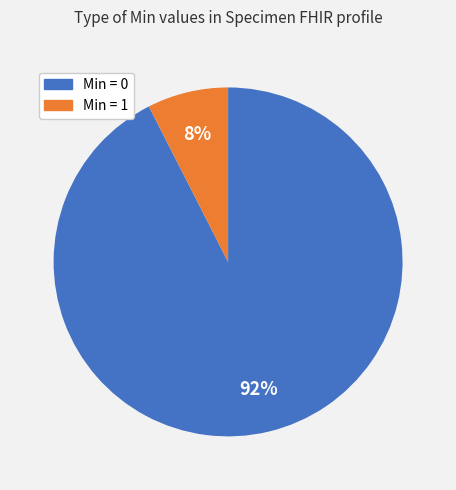

Does any single category account for the majority?

Yes